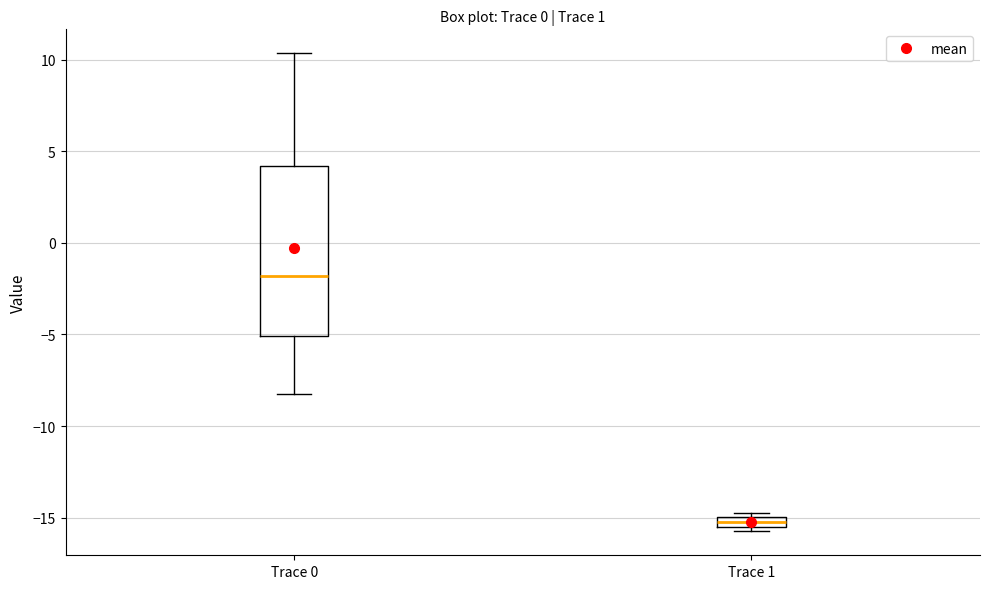

Where is the upper edge of the box for Trace 1 on the y-axis? The values are not printed on the chart, so give them approximately, as read against the axis.

-15.0